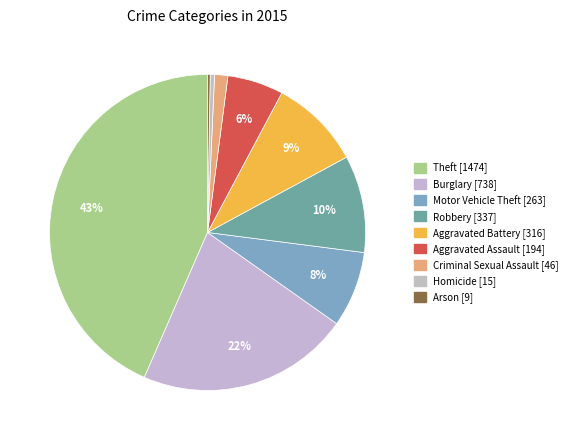

What is the change in value from Criminal Sexual Assault to Arson?

-37